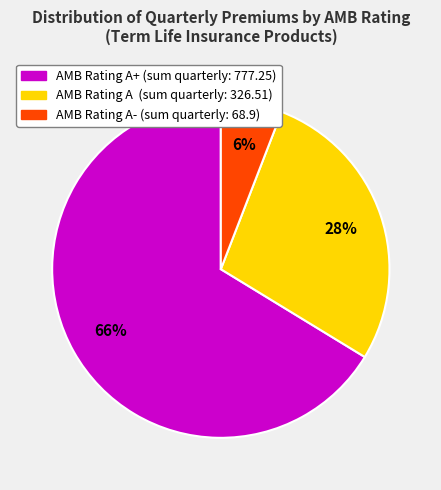

Is there a majority slice in this chart?

Yes